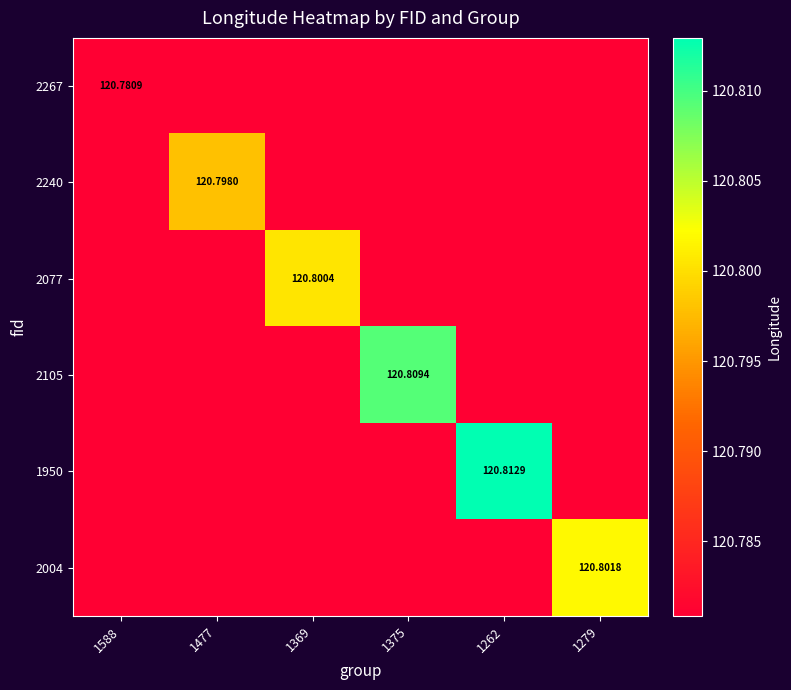

What is the smallest value displayed?

120.8